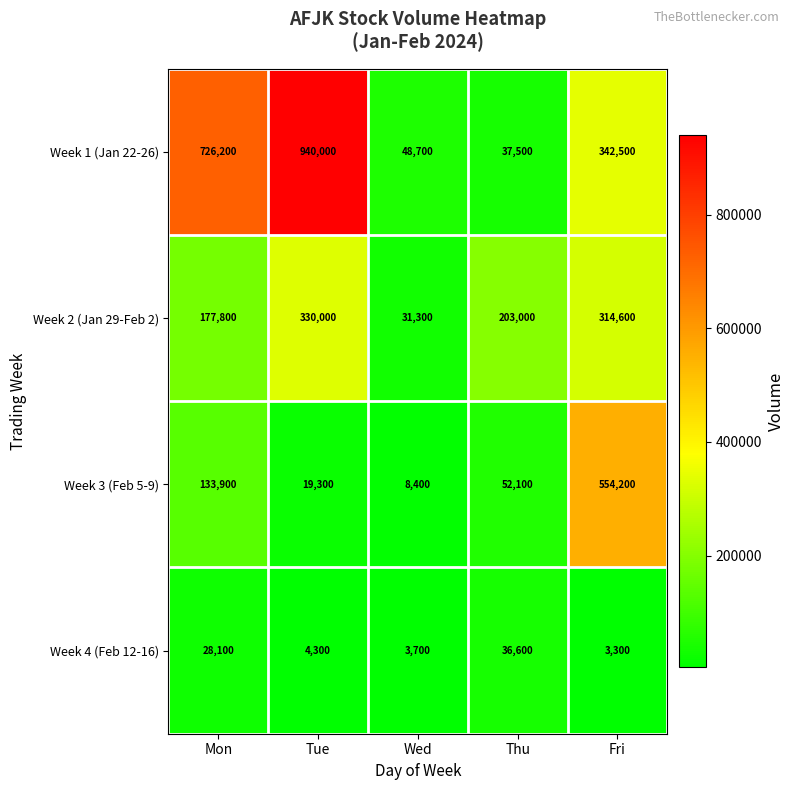

What is the maximum value shown in the chart?

940000